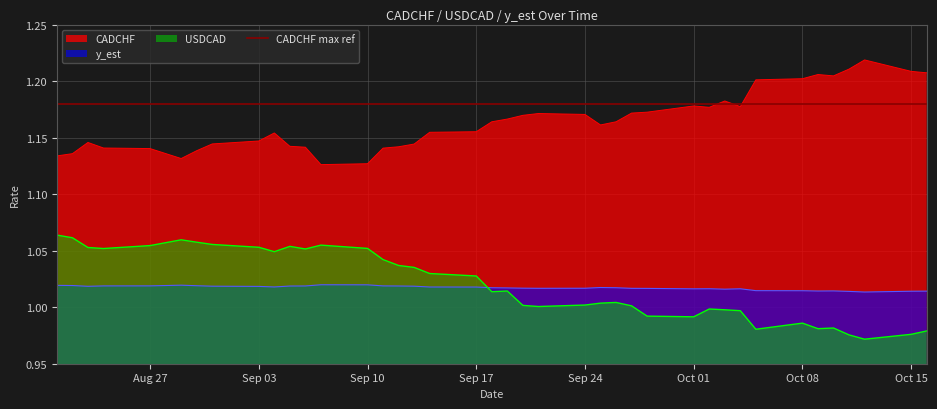

True or false: CADCHF has more than 1 interior local peaks.

True